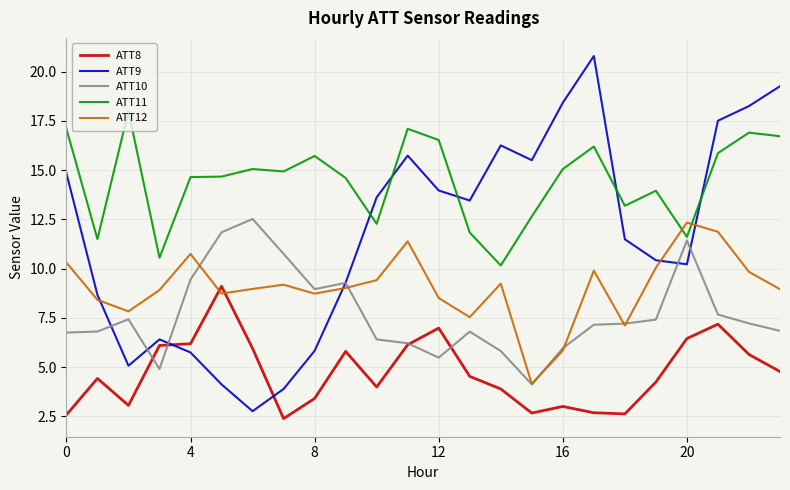

Which series has the largest range (max minus min)?

ATT9